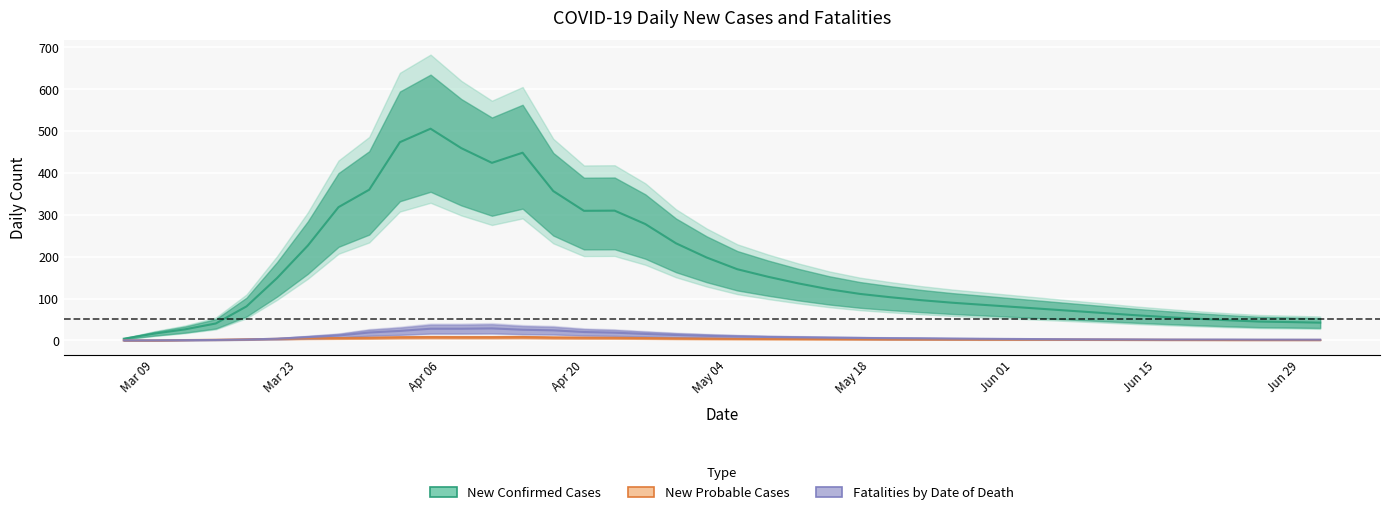

How many interior local peaks does the fatalities_by_date series have?

3